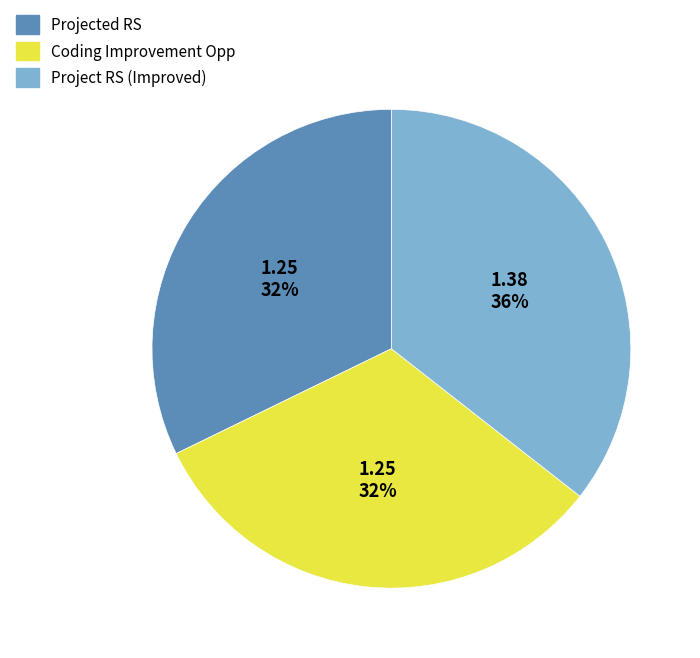

Approximately how many times larger is the value at Projected RS compared to Coding Improvement Opp?

1.0